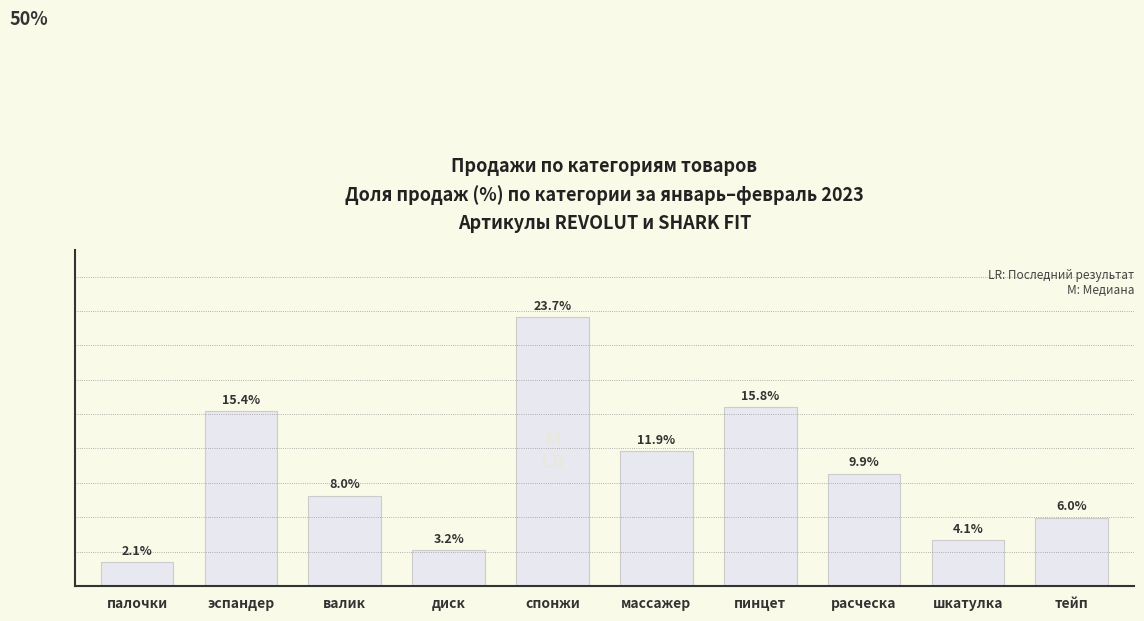

Rank the categories by value from lowest to highest.

палочки, диск, шкатулка, тейп, валик, расческа, массажер, эспандер, пинцет, спонжи